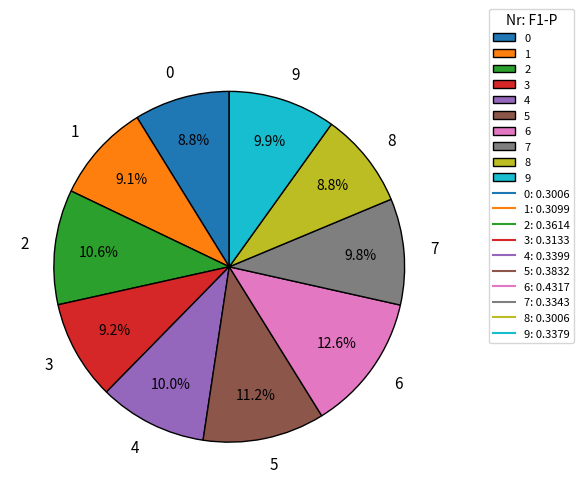

To the nearest percent, what percentage of the pie is 8?

9%